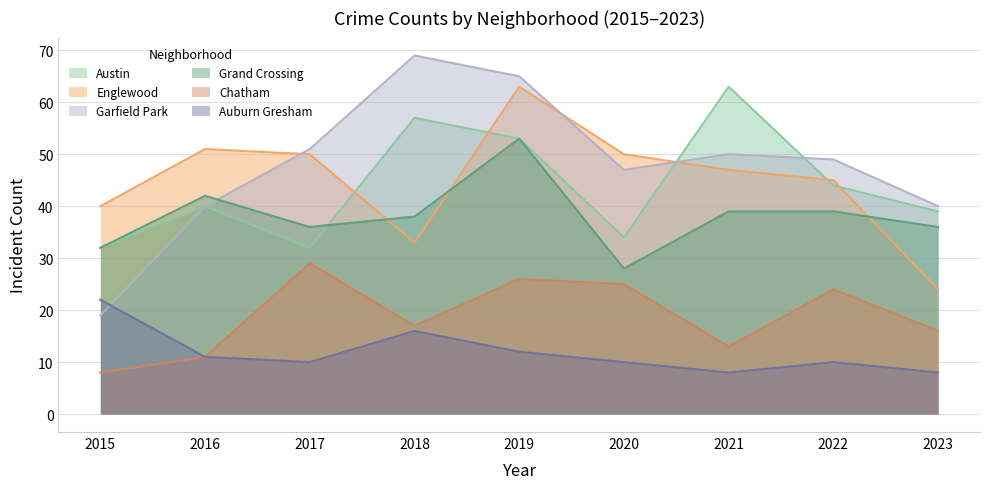

Does the chart have visible grid lines?

Yes